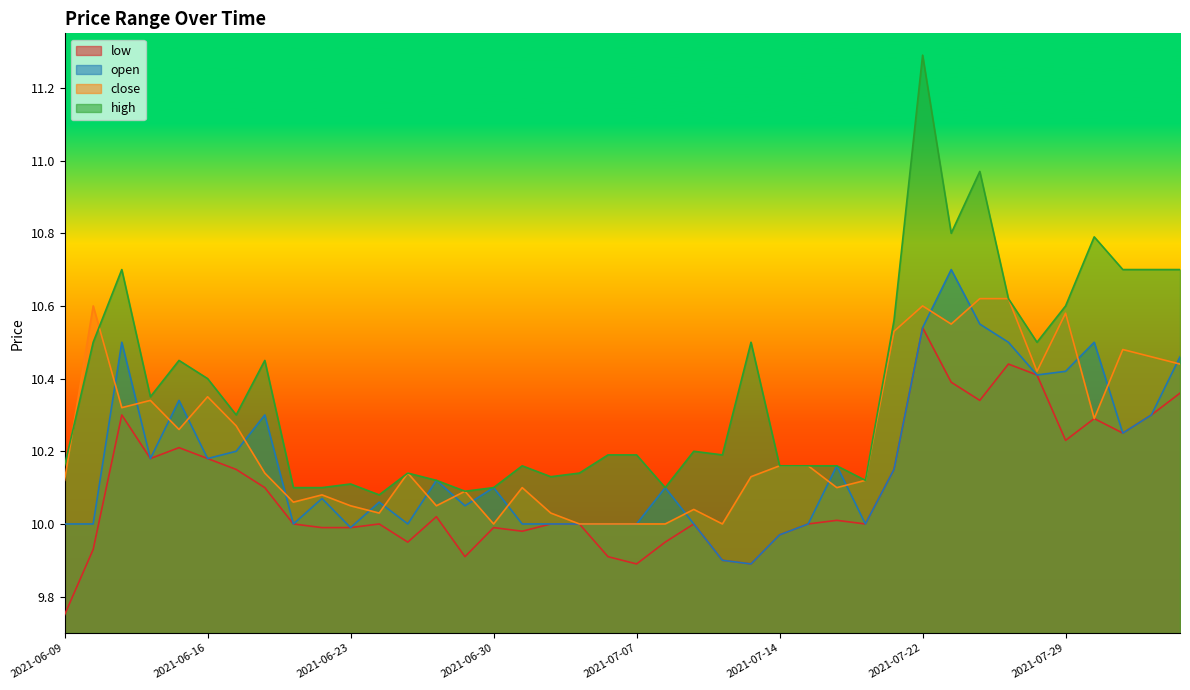

Read the close value at 2021-06-16.

10.3